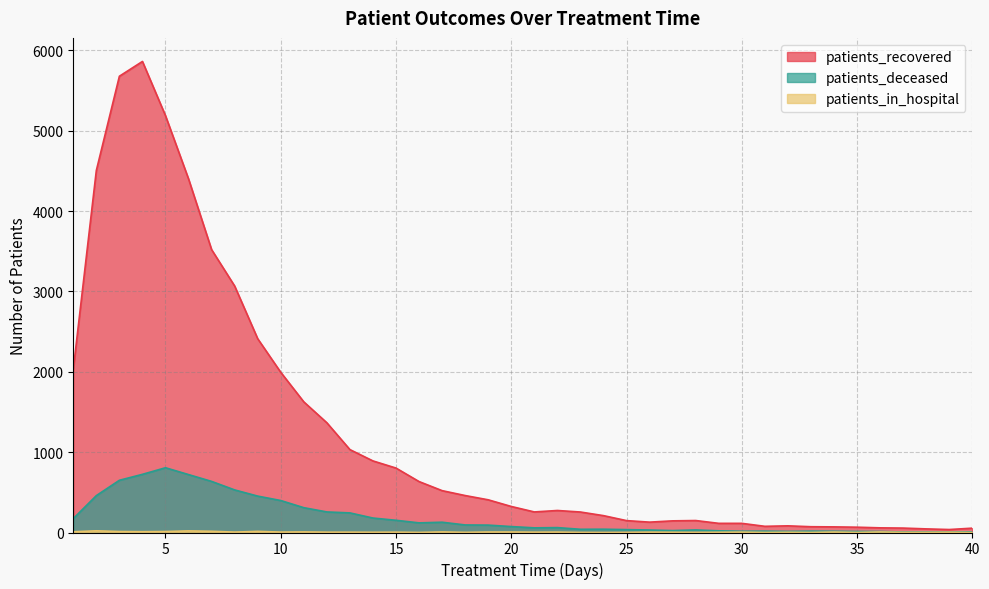

Rank the series at 20 from lowest to highest value.

patients_in_hospital, patients_deceased, patients_recovered